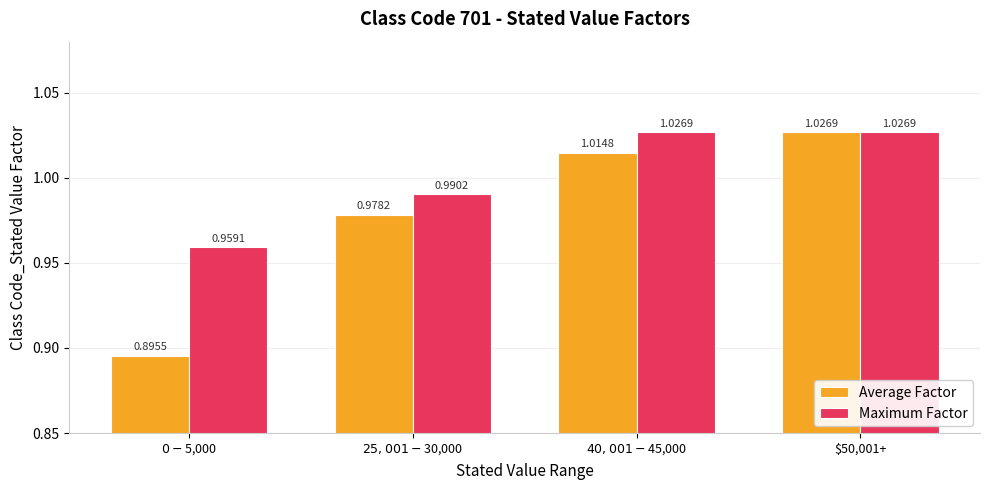

What are all the series names shown in the legend?

Average Factor, Maximum Factor